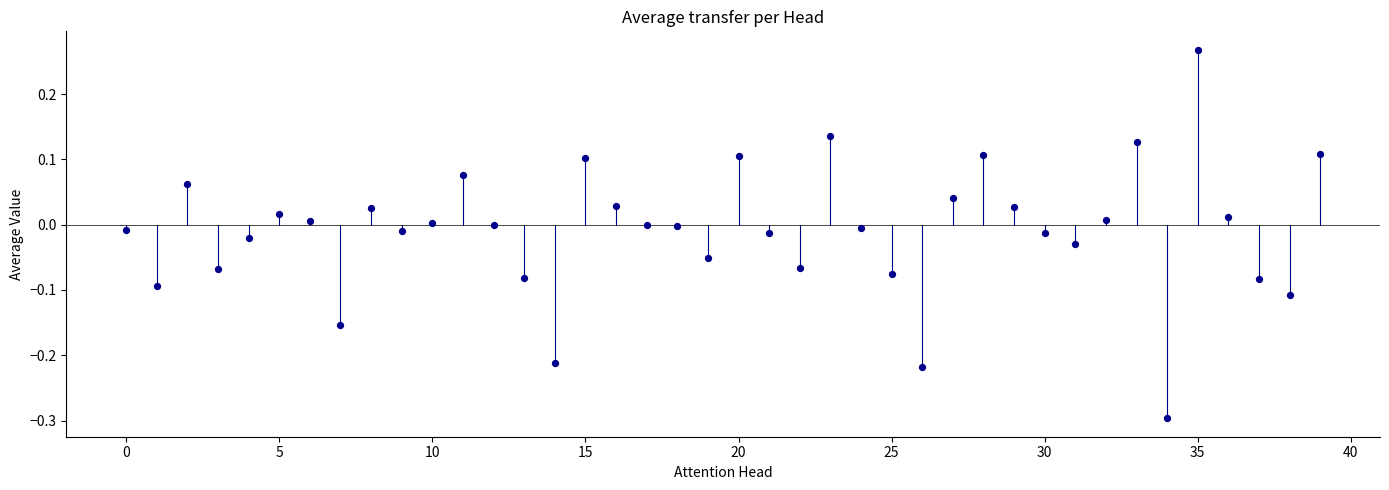

What is the range of Y values (max minus min)?

0.6